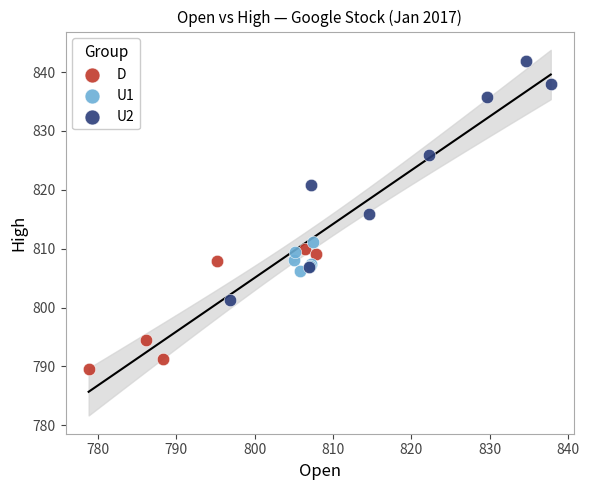

Which series has the largest Y range (max minus min)?

U2